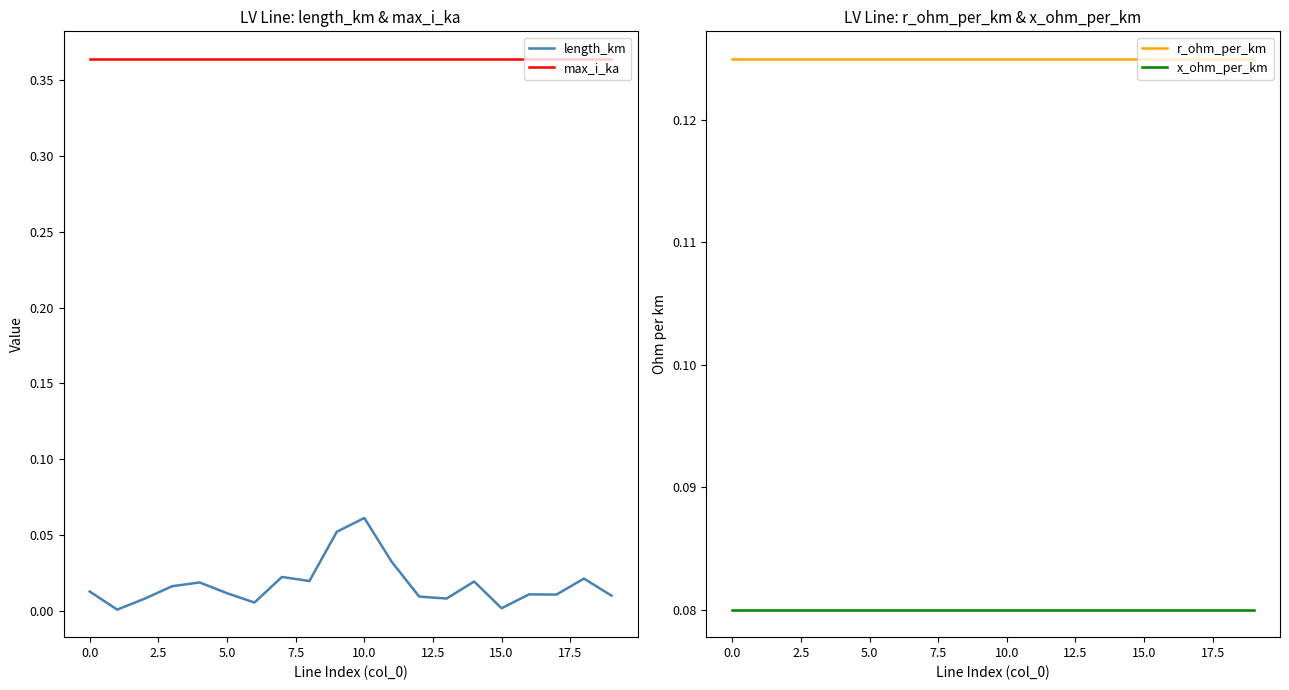

True or false: length_km and max_i_ka cross at least once.

False